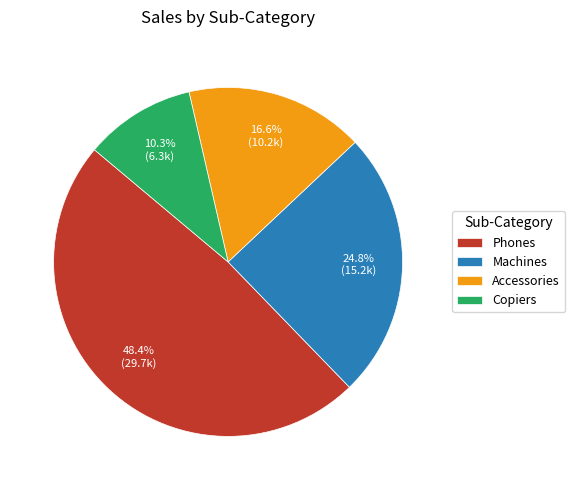

To the nearest percent, what percentage of the pie is Machines?

25%